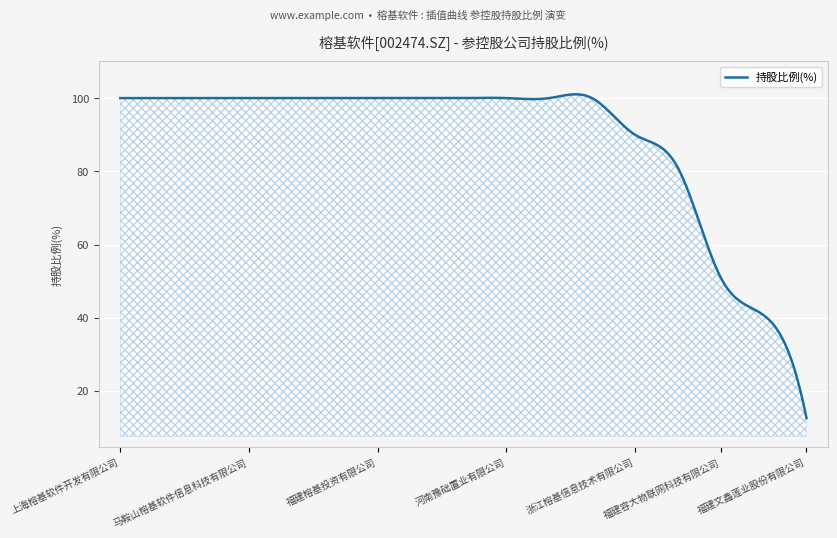

What is the greatest value displayed?

101.0